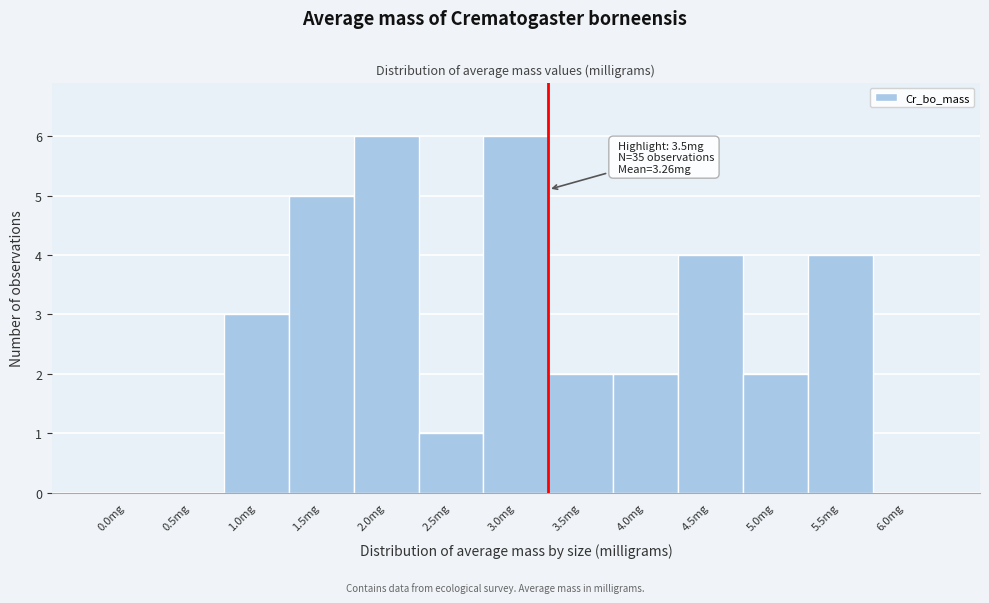

Reading left to right, what are all the values shown in this chart?

0.0mg=0	0.5mg=0	1.0mg=3	1.5mg=5	2.0mg=6	2.5mg=1	3.0mg=6	3.5mg=2	4.0mg=2	4.5mg=4	5.0mg=2	5.5mg=4	6.0mg=0